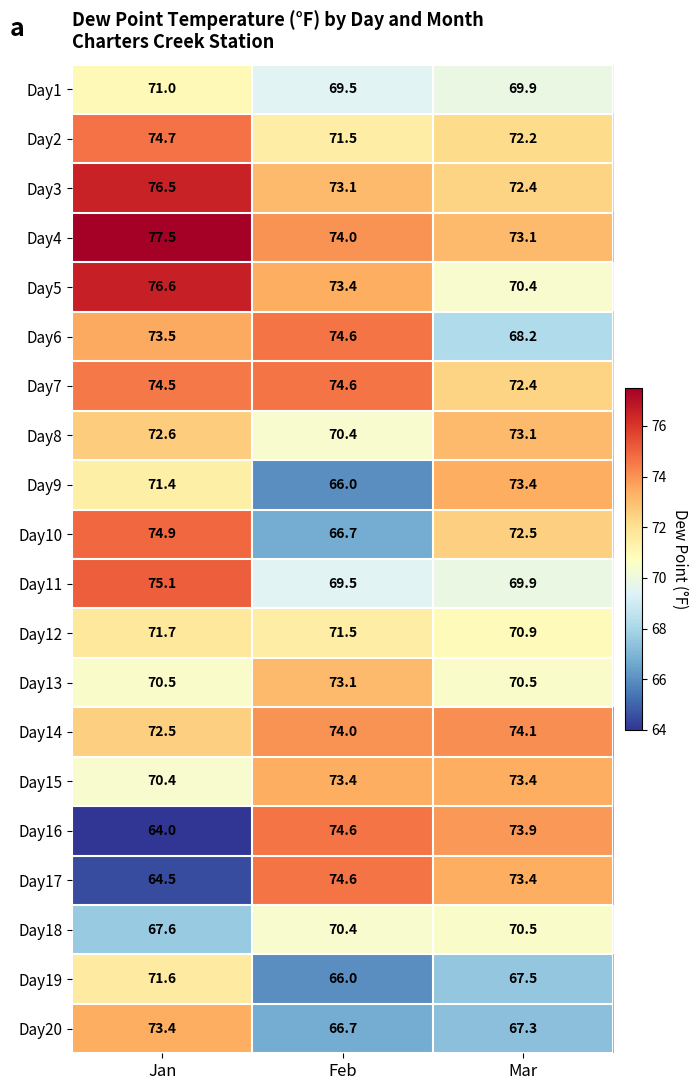

The value of Day20 at Mar is 91.8. True or false?

False